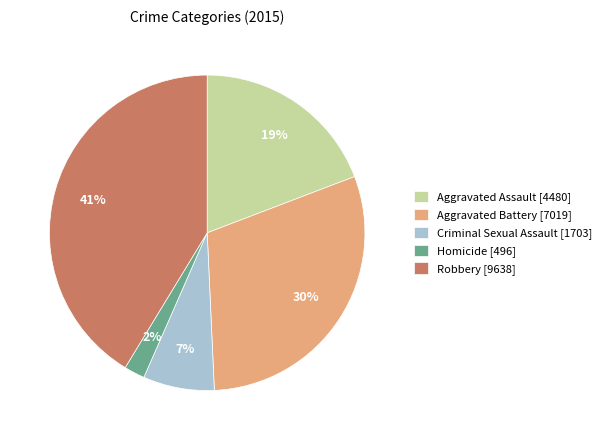

Which slice is the largest?

Robbery